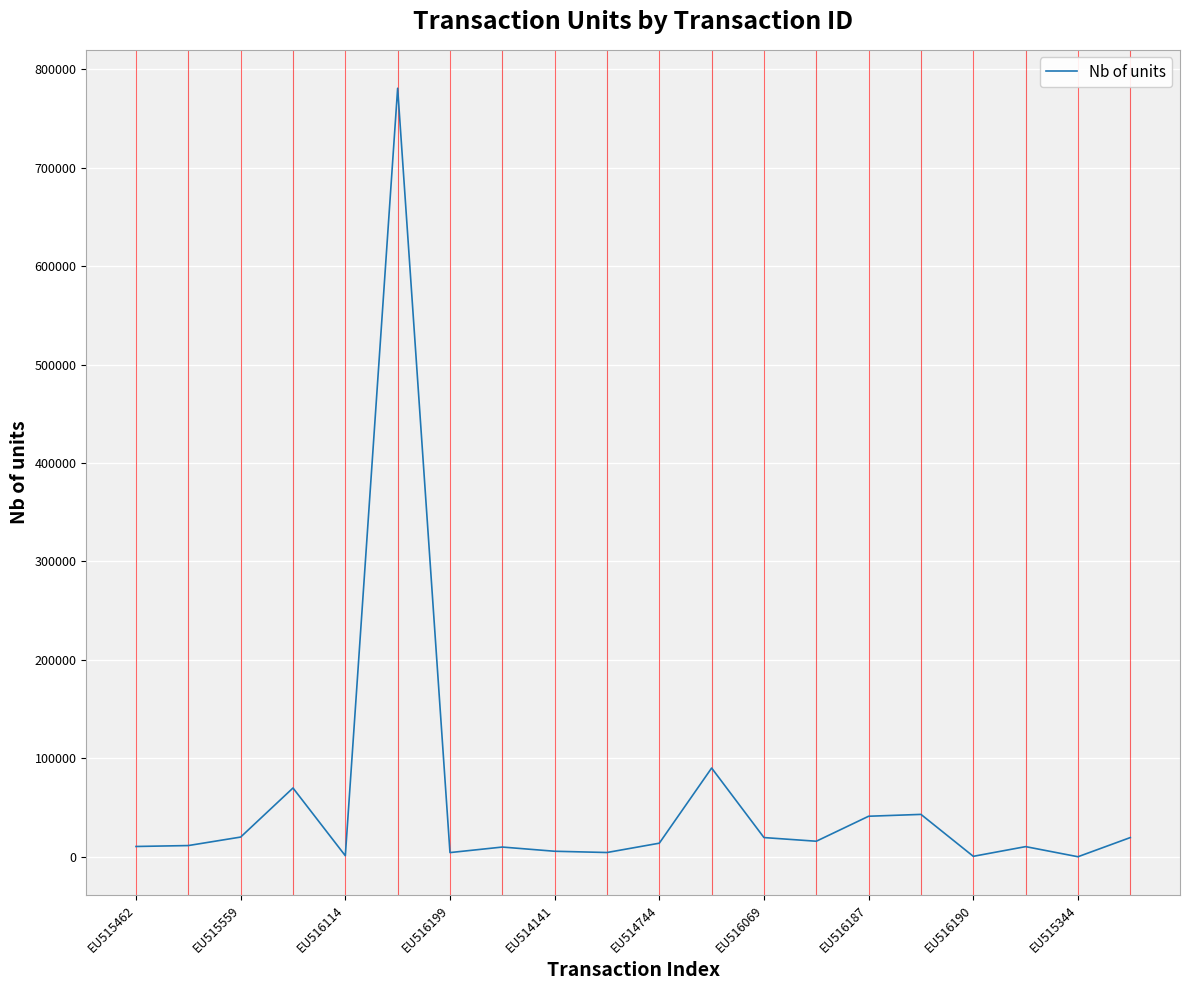

What is the greatest value displayed?

780508